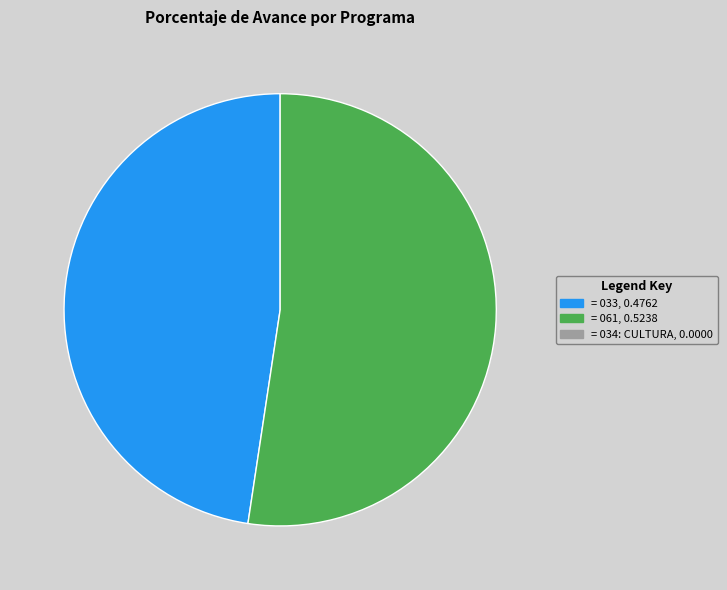

Does any single category account for the majority?

Yes